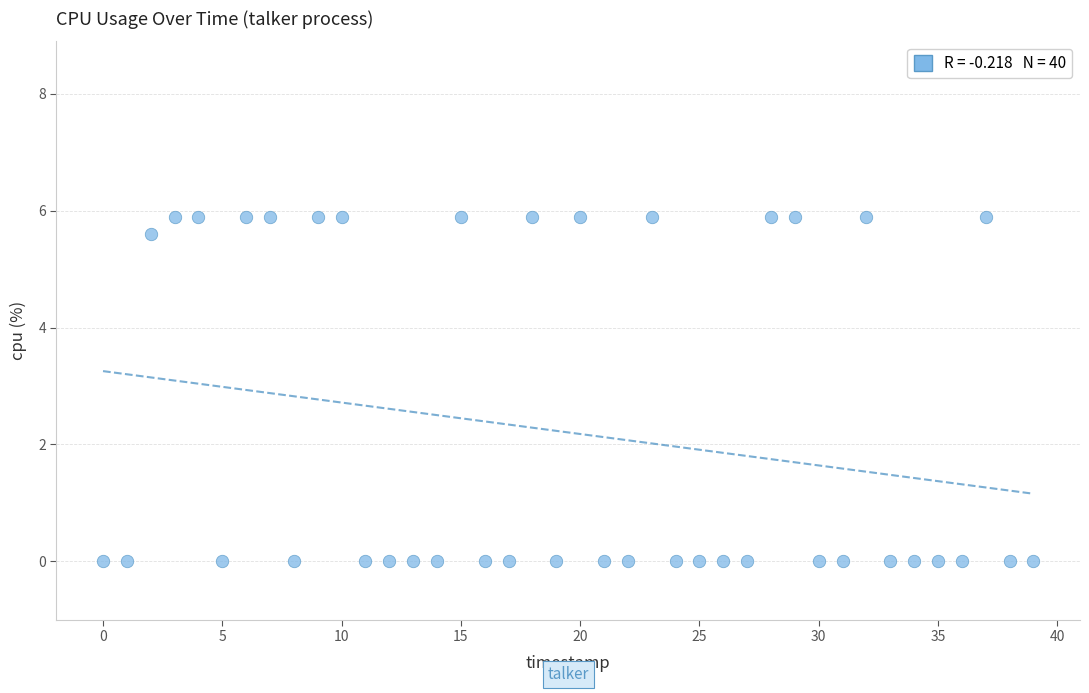

What is the range of Y values (max minus min)?

5.9